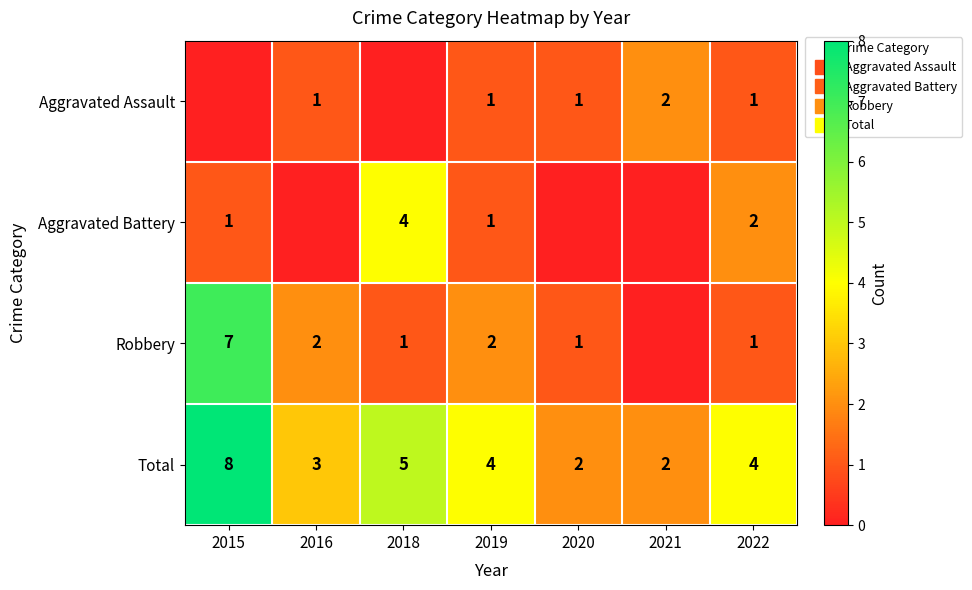

What is the sum of all Robbery values?

14